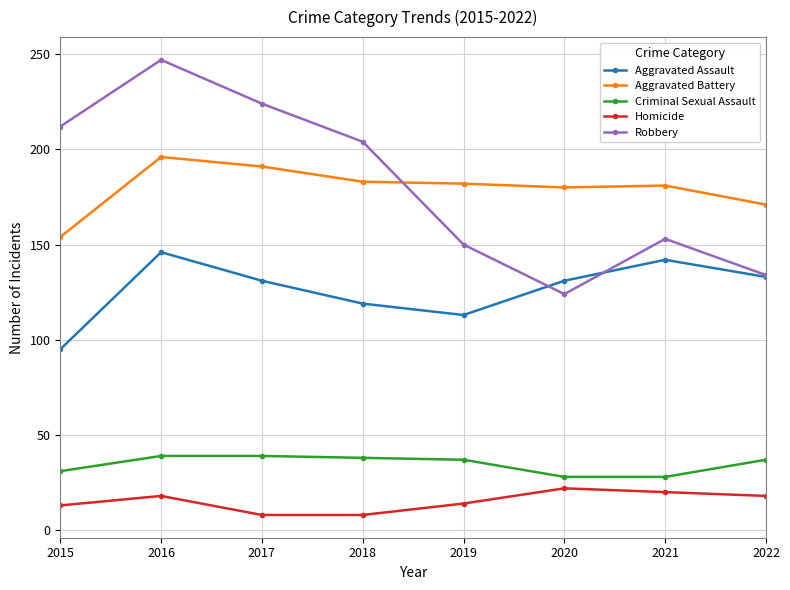

What is the lowest value of the Aggravated Battery series?

154